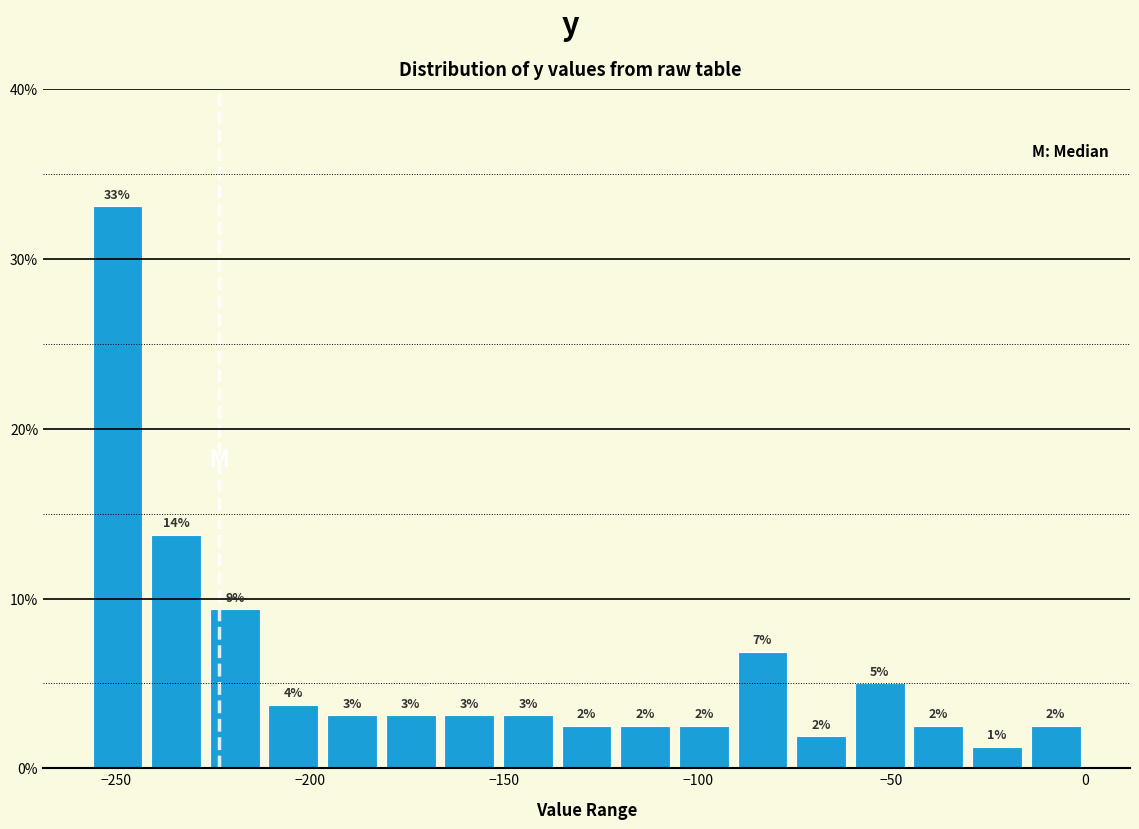

Read against the x-axis, roughly where is the centre of the tallest bar?

-250